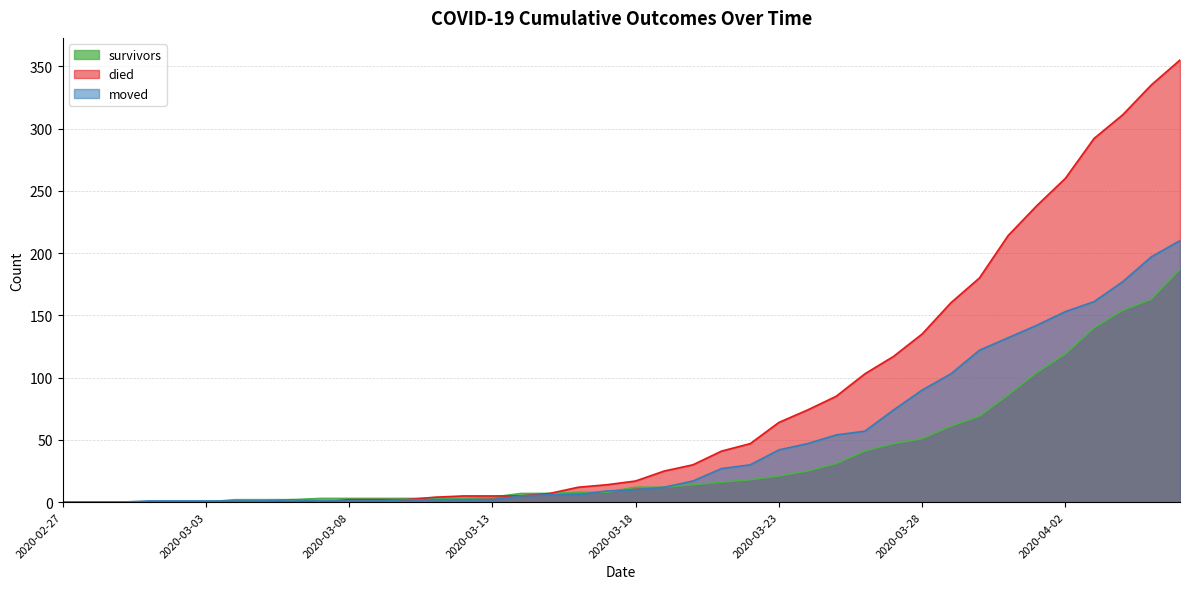

True or false: died has more than 0 interior local peaks.

False